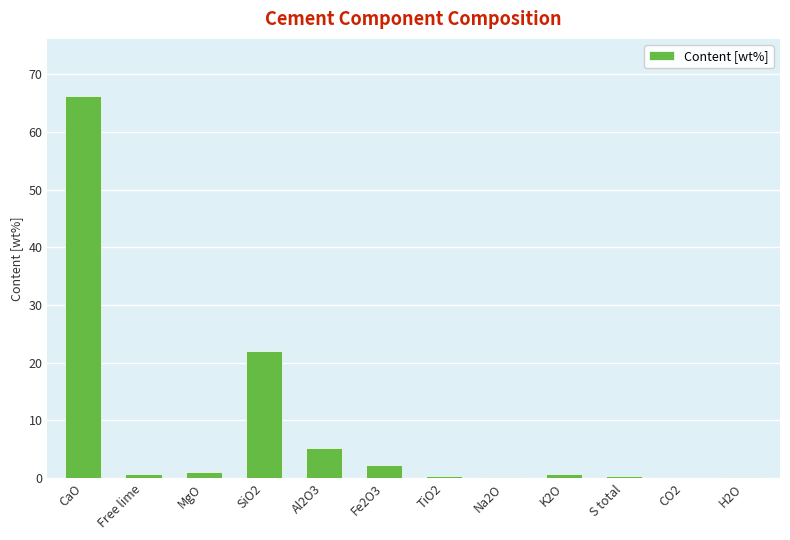

Which label corresponds to the largest value in the chart?

CaO